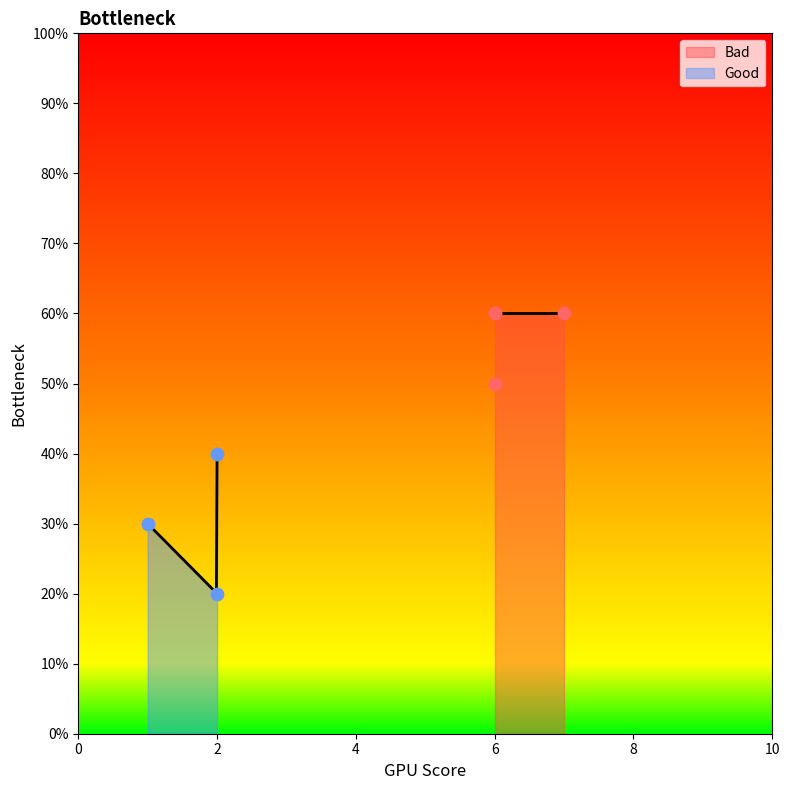

What is the total value across all series at 4?

0.7